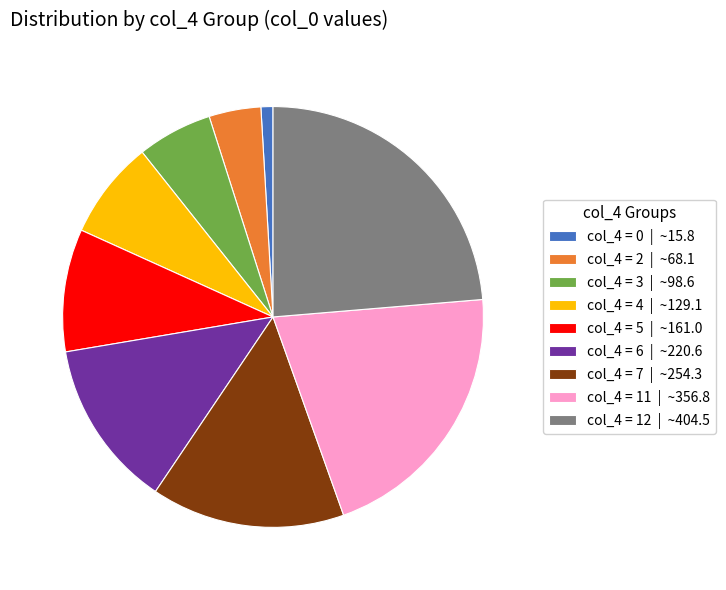

What is the largest slice in the pie chart?

col_4 = 12 | ~404.5